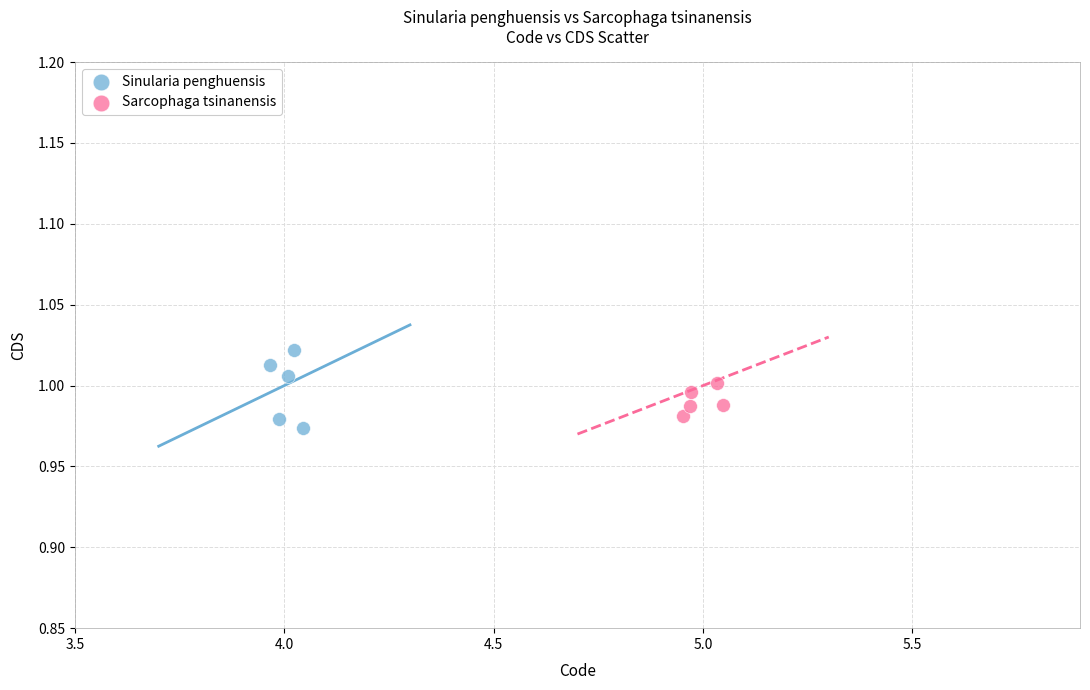

Which series has the largest Y range (max minus min)?

Sinularia penghuensis